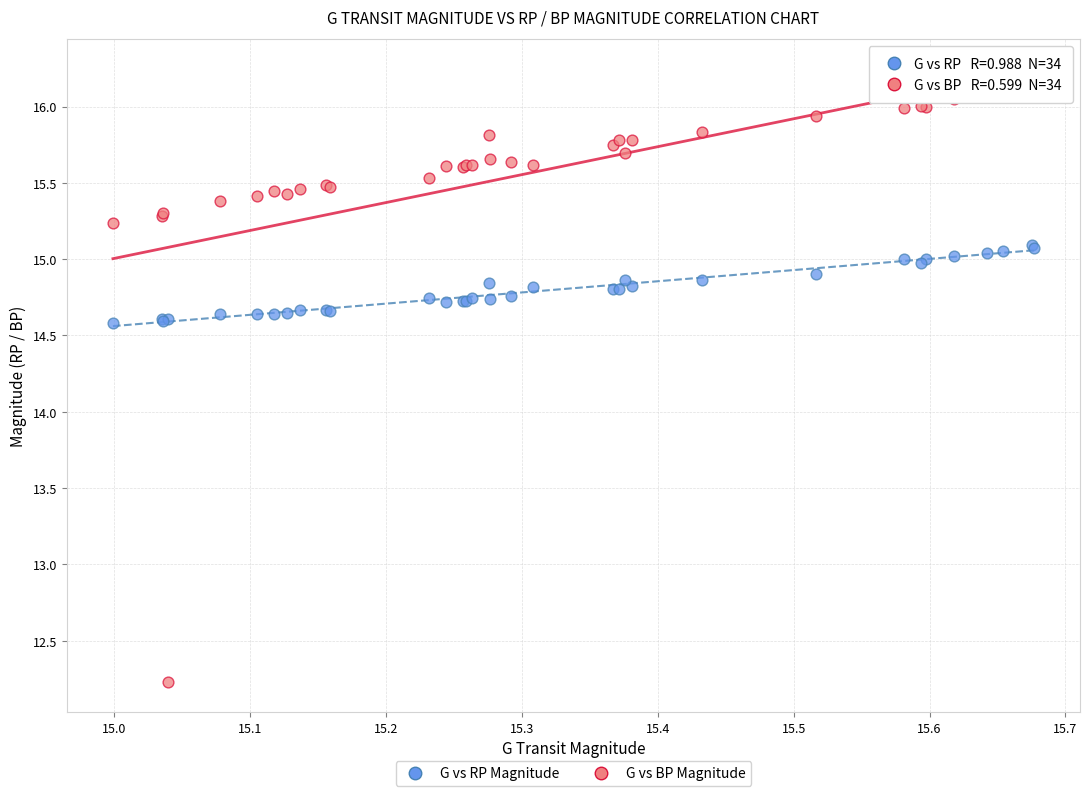

Which series contains the highest Y value?

G vs BP Magnitude